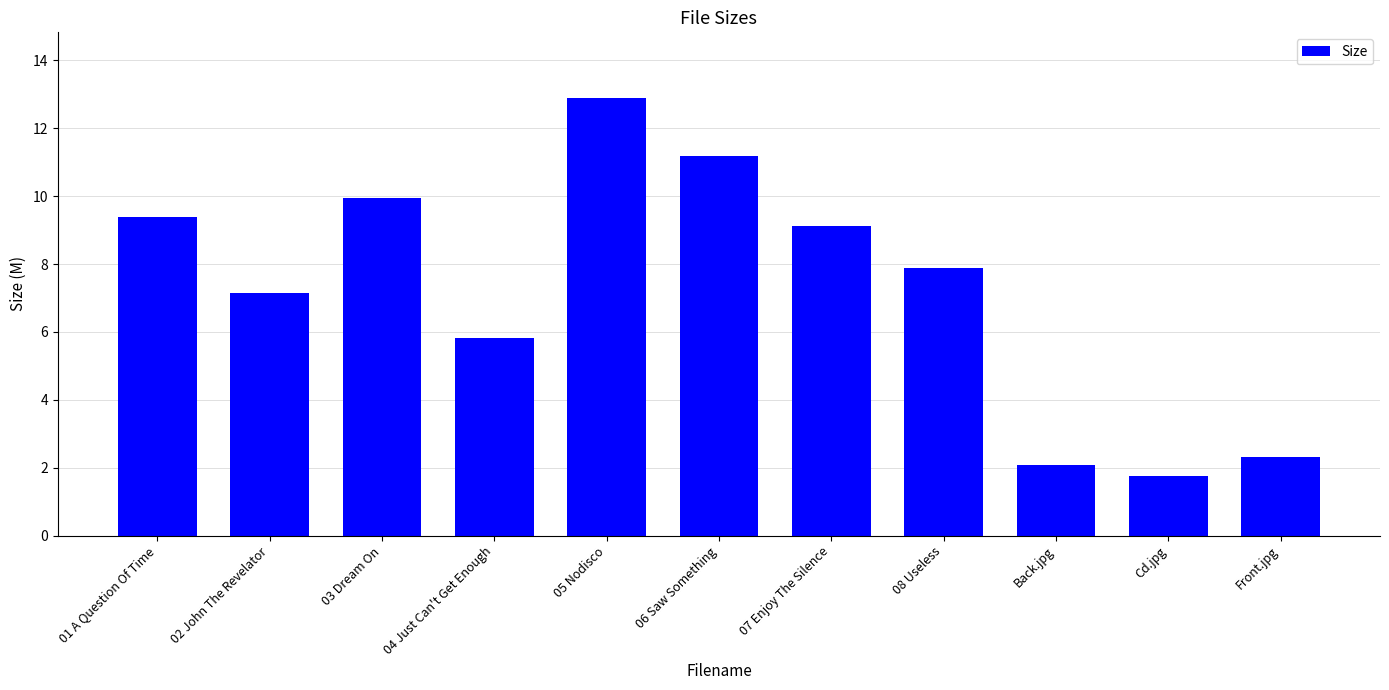

What is the minimum value shown in the chart?

1.8